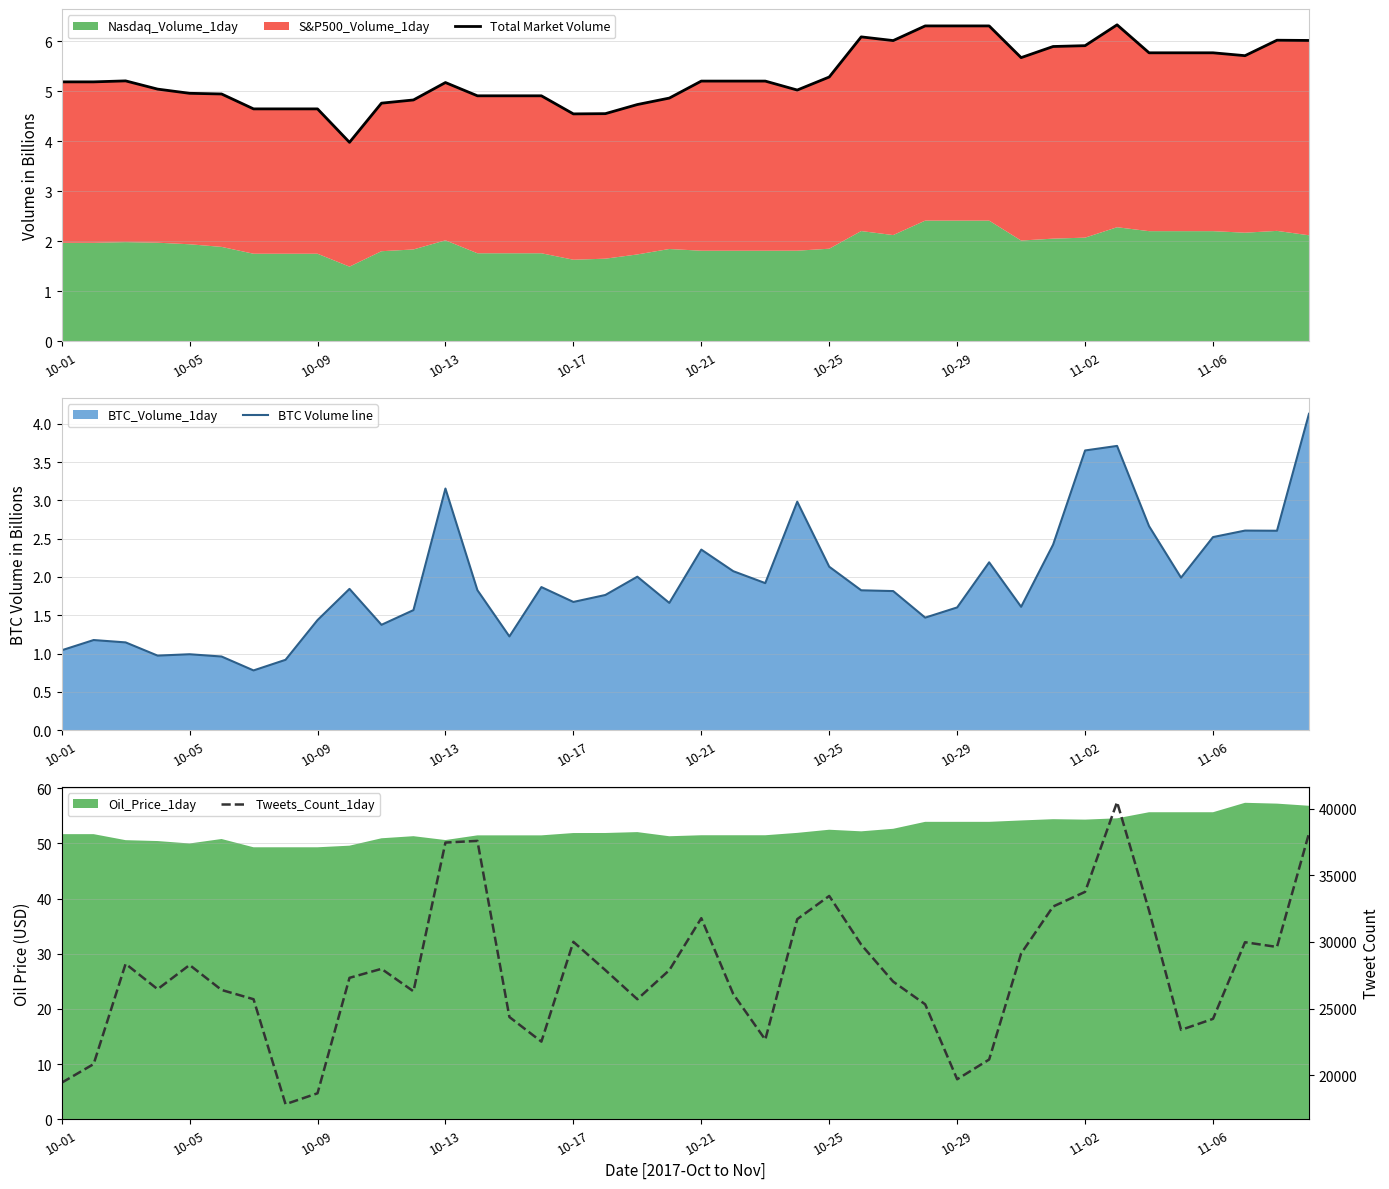

What is the highest value of the BTC Volume line series?

4.1